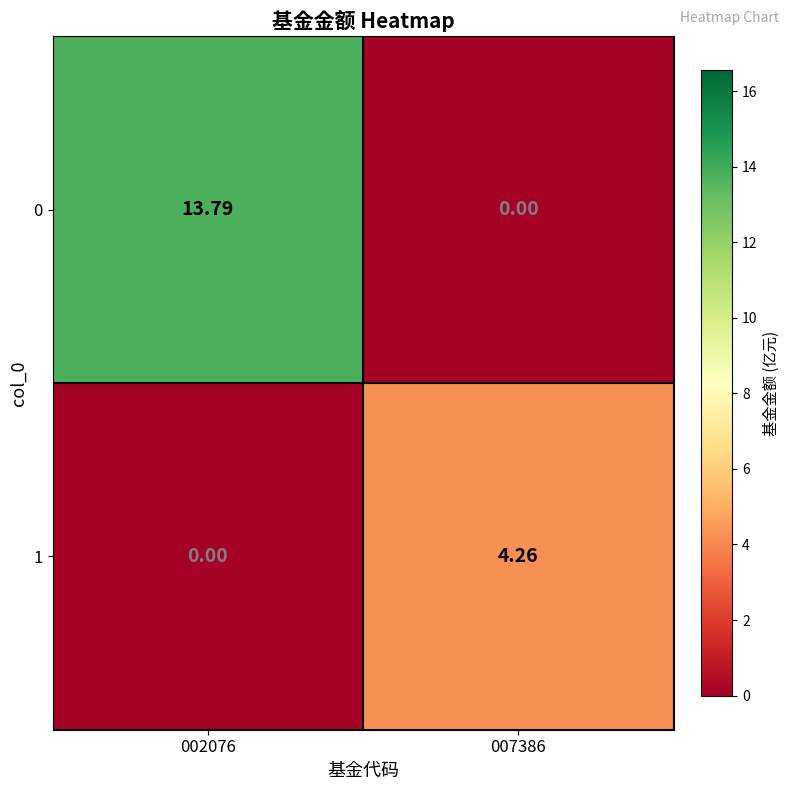

How many series are shown in this chart?

2